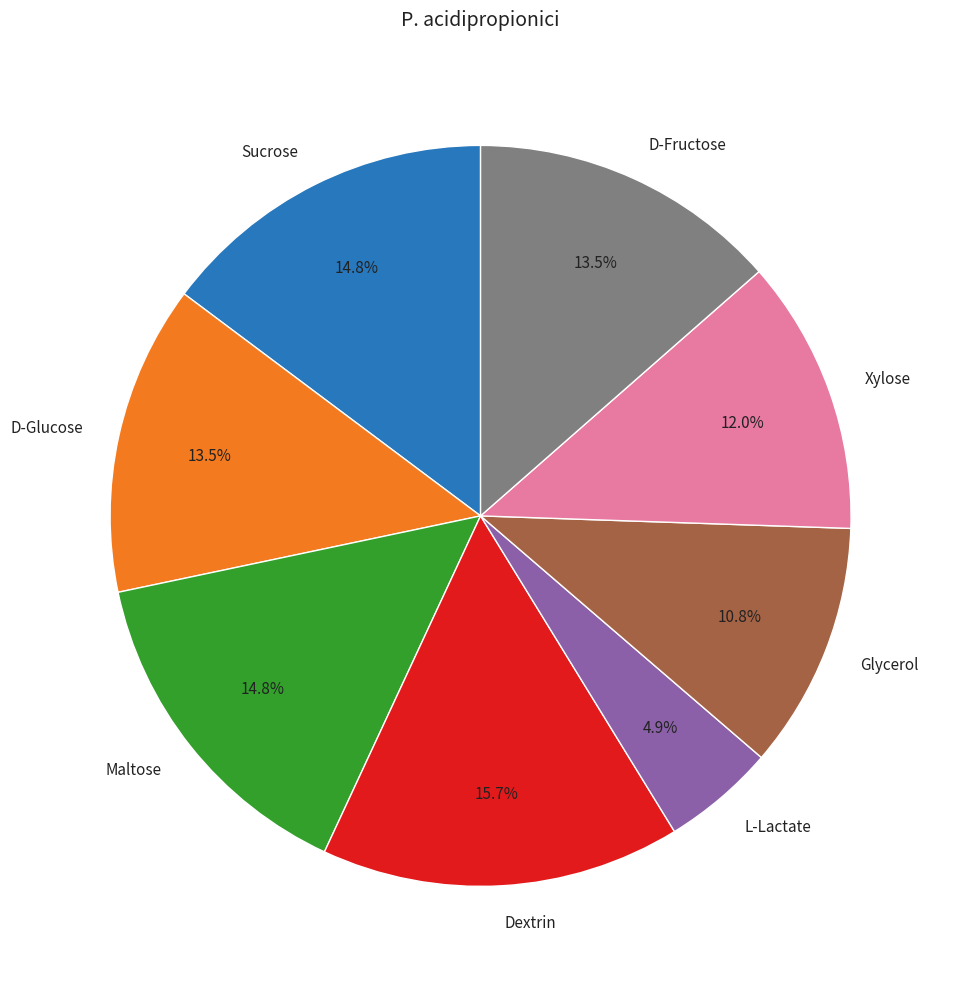

To the nearest percent, what portion does Sucrose represent?

15%